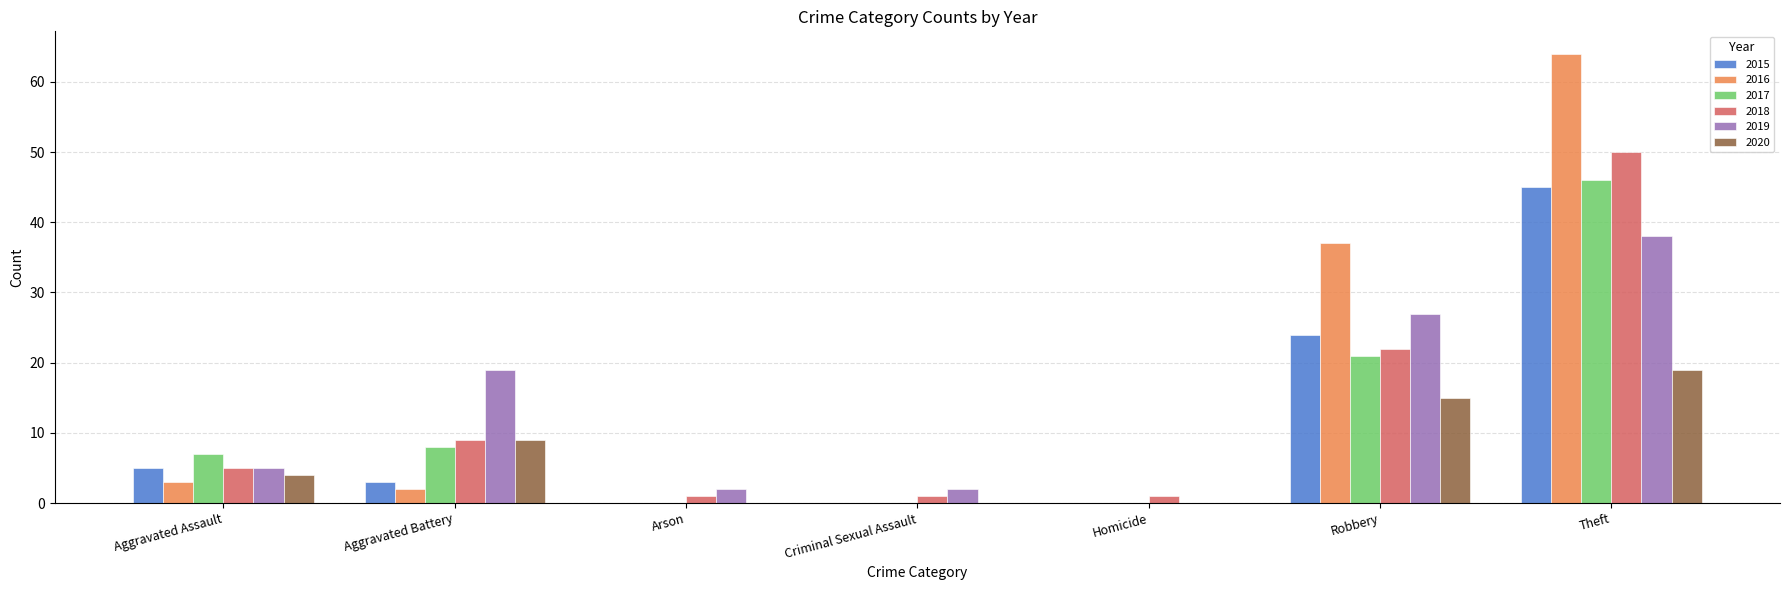

Count the number of categories in the chart.

7